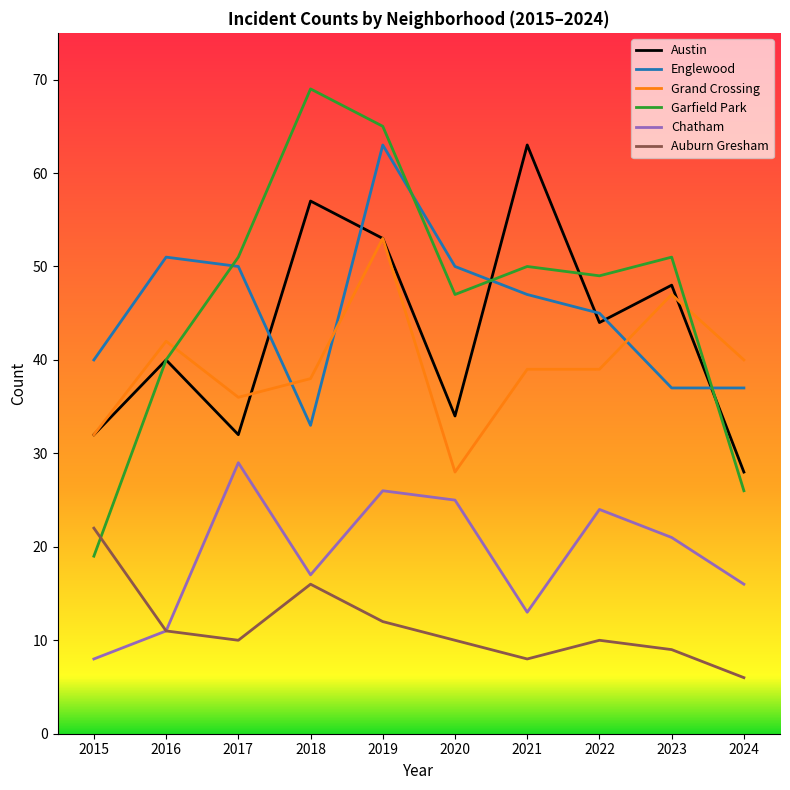

True or false: Chatham and Englewood intersect in this chart.

False